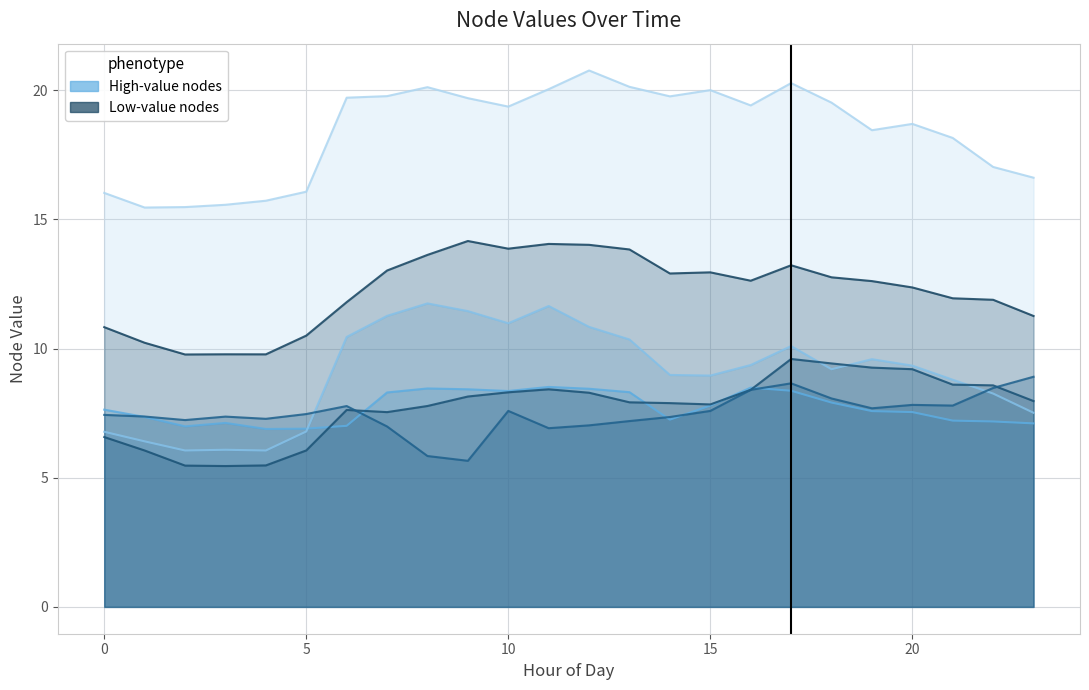

Rank the categories by NodeID_3 value from lowest to highest.

1, 2, 3, 4, 0, 5, 23, 22, 21, 19, 20, 10, 16, 18, 9, 6, 14, 7, 15, 11, 8, 13, 17, 12